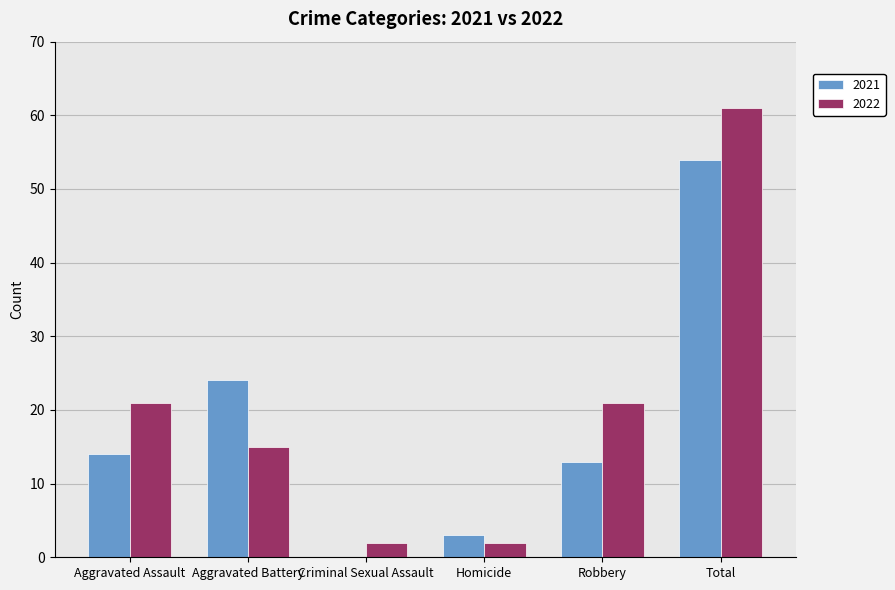

Which category has the highest value across all series?

Total